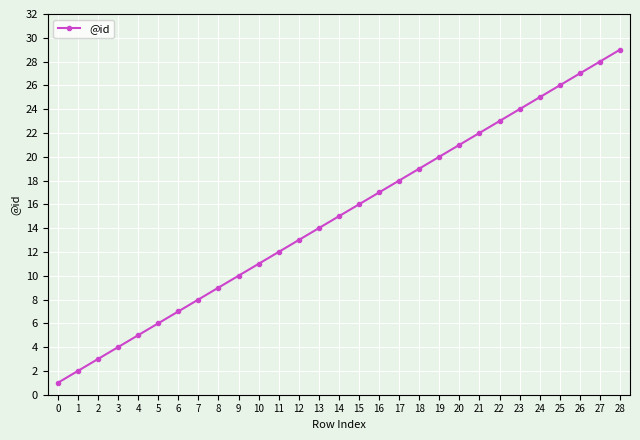

List the labels in order of value, smallest first.

0, 1, 2, 3, 4, 5, 6, 7, 8, 9, 10, 11, 12, 13, 14, 15, 16, 17, 18, 19, 20, 21, 22, 23, 24, 25, 26, 27, 28